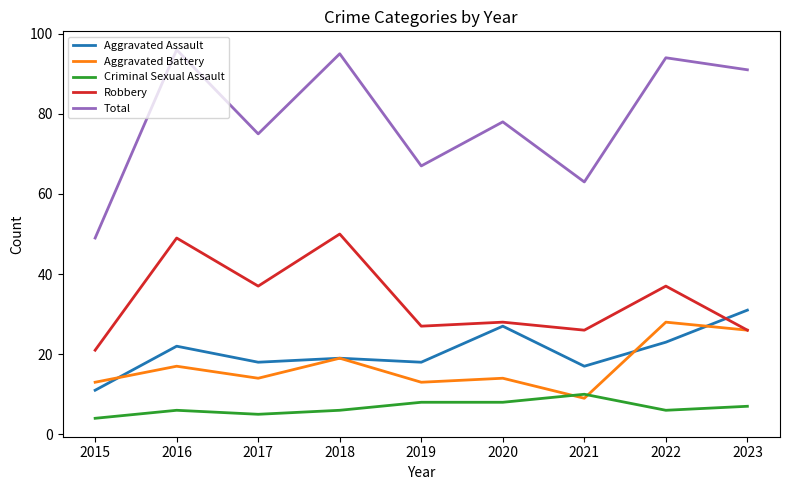

What is the difference between the maximum and second lowest values in the Aggravated Battery series?

15